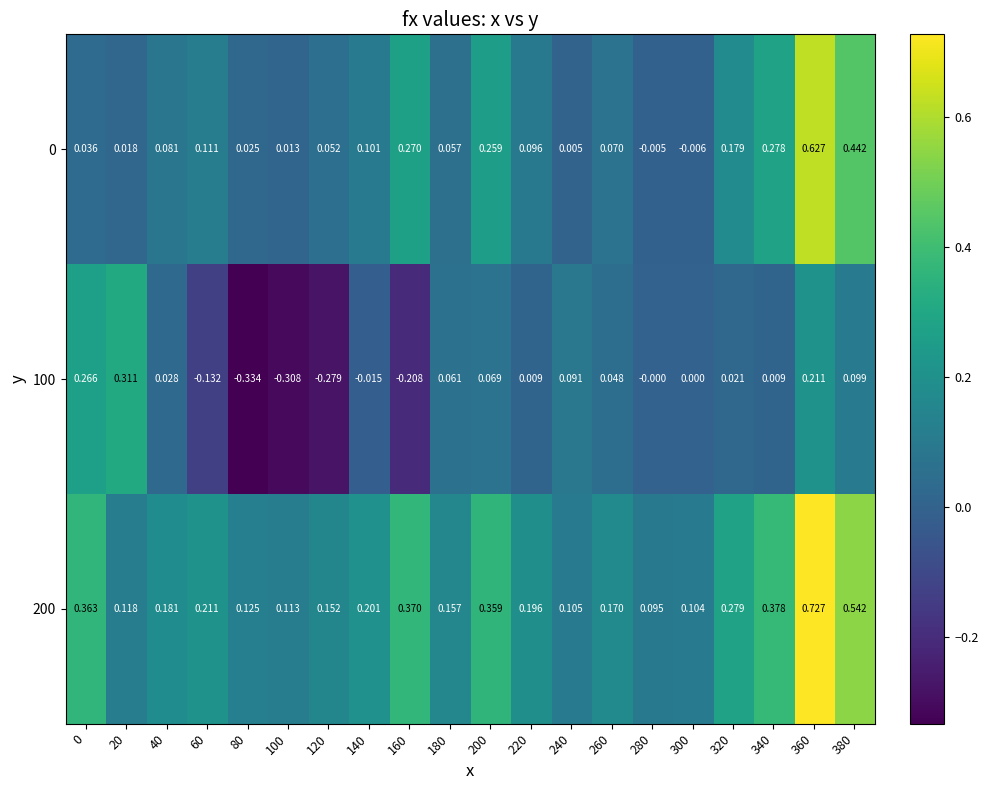

Is the value of 0 at 120 greater than the value of 200 at 120?

No